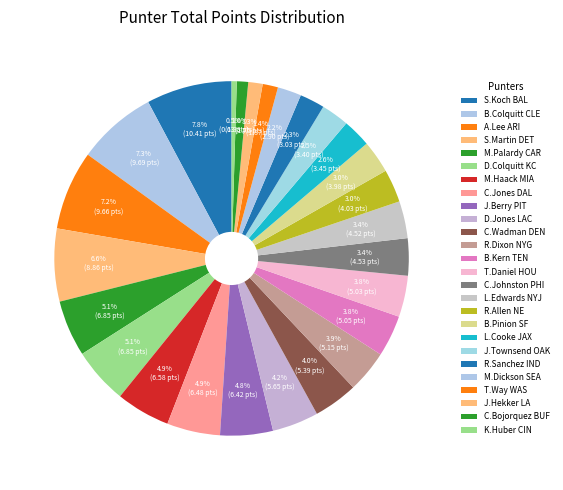

Which has a higher value, B.Colquitt CLE or C.Jones DAL?

B.Colquitt CLE